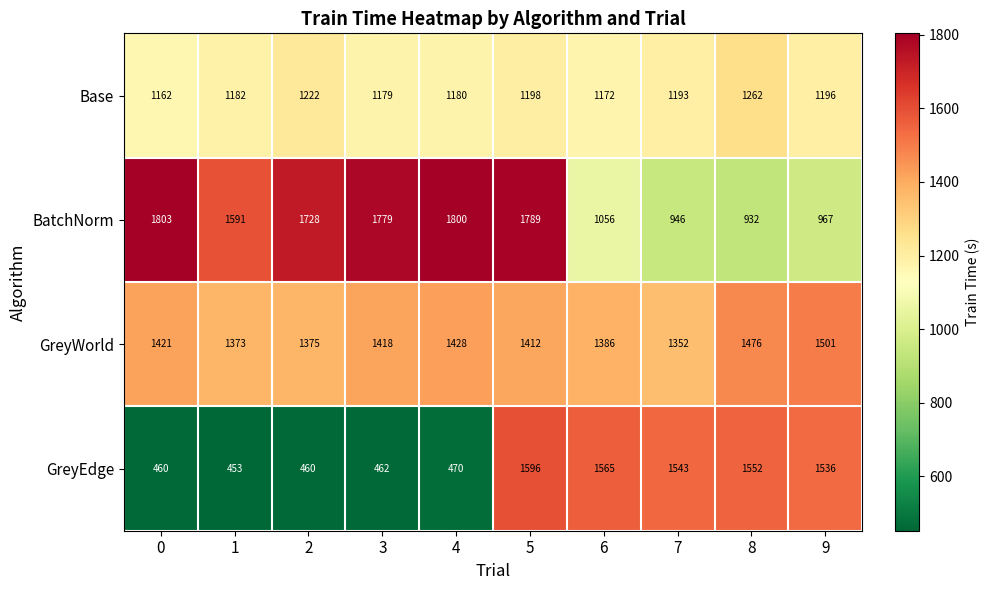

What value does the GreyEdge series have at 1, to the nearest 100?

500